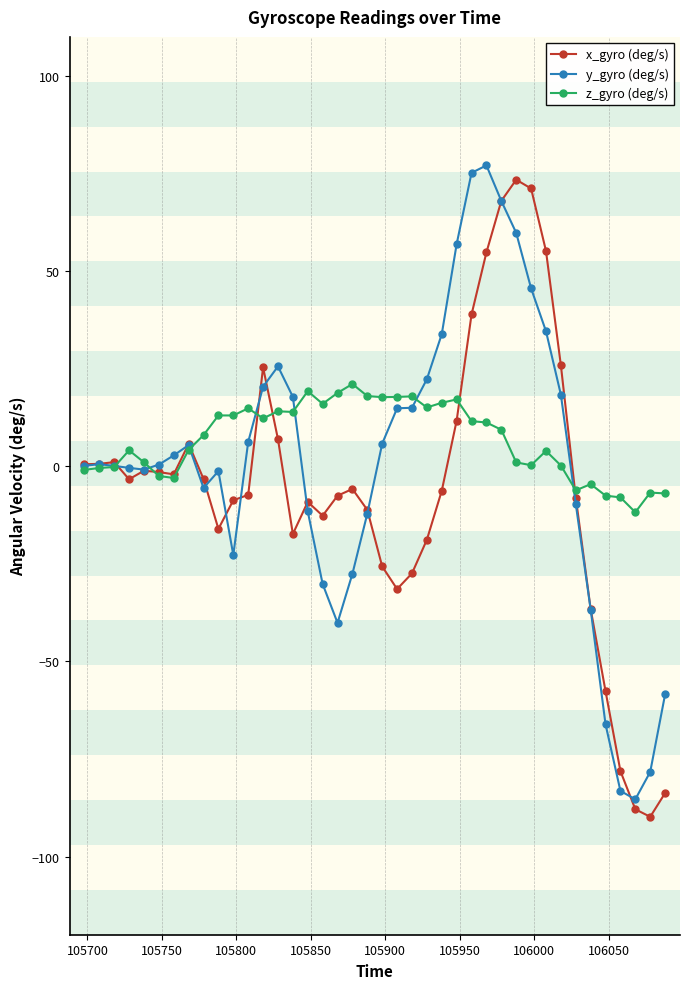

True or false: z_gyro (deg/s) has more than 1 points higher than both neighbors.

True